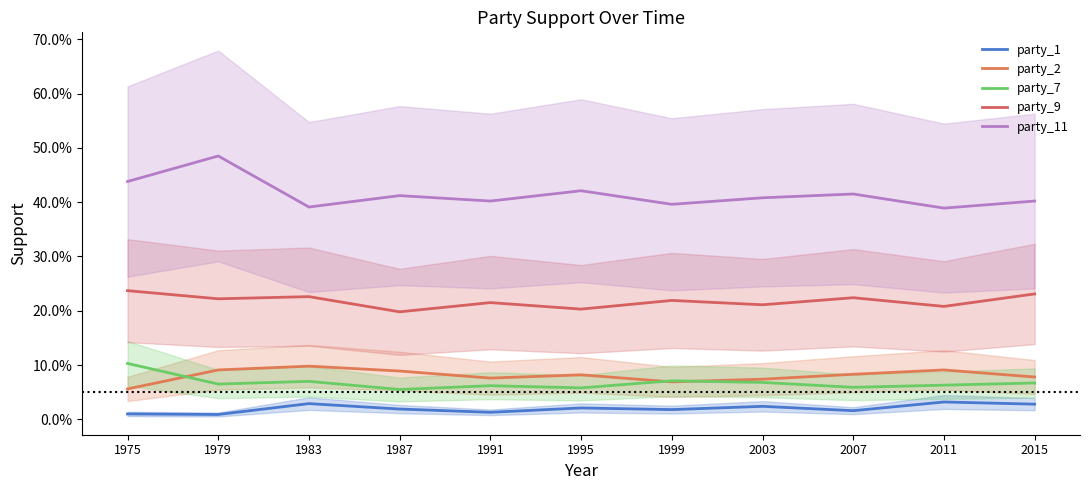

True or false: party_9 and party_1 intersect in this chart.

False